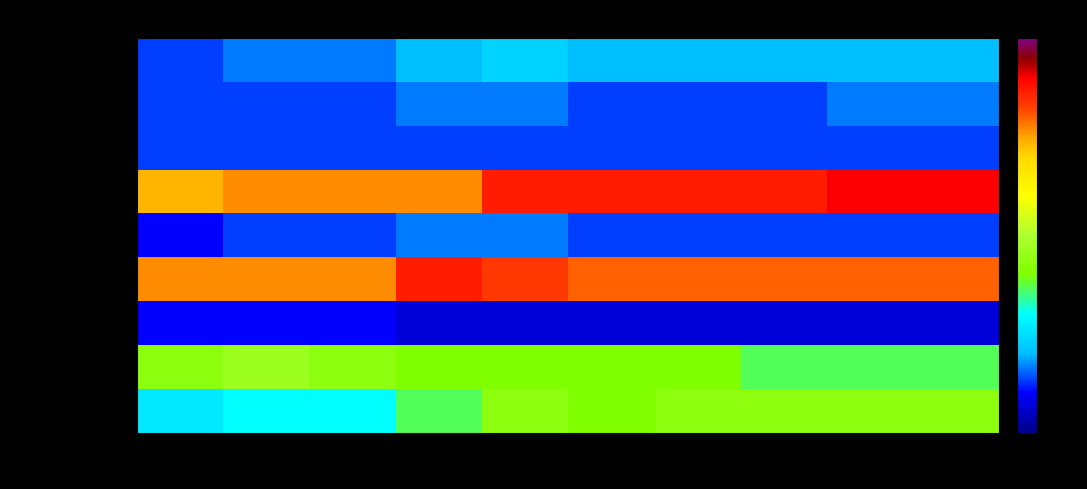

Rank the series at 2012 from lowest to highest value.

Manufacturing, Realestate, Agriculture, Entertainment, Construction, Transport, Trade, Healthcare, Professional